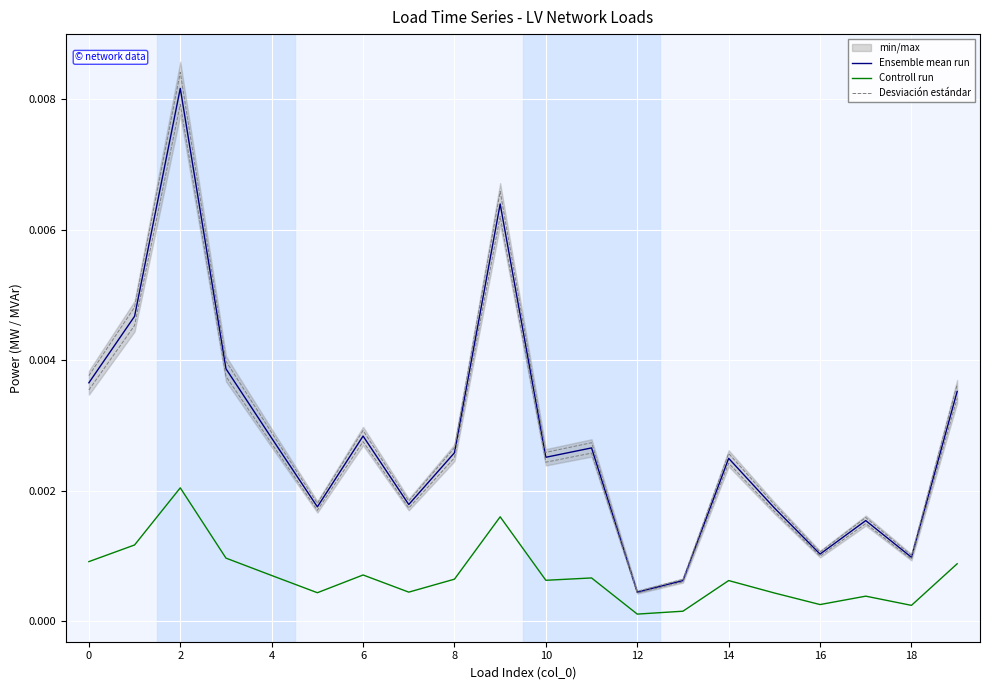

True or false: Ensemble mean run and Controll run intersect in this chart.

False